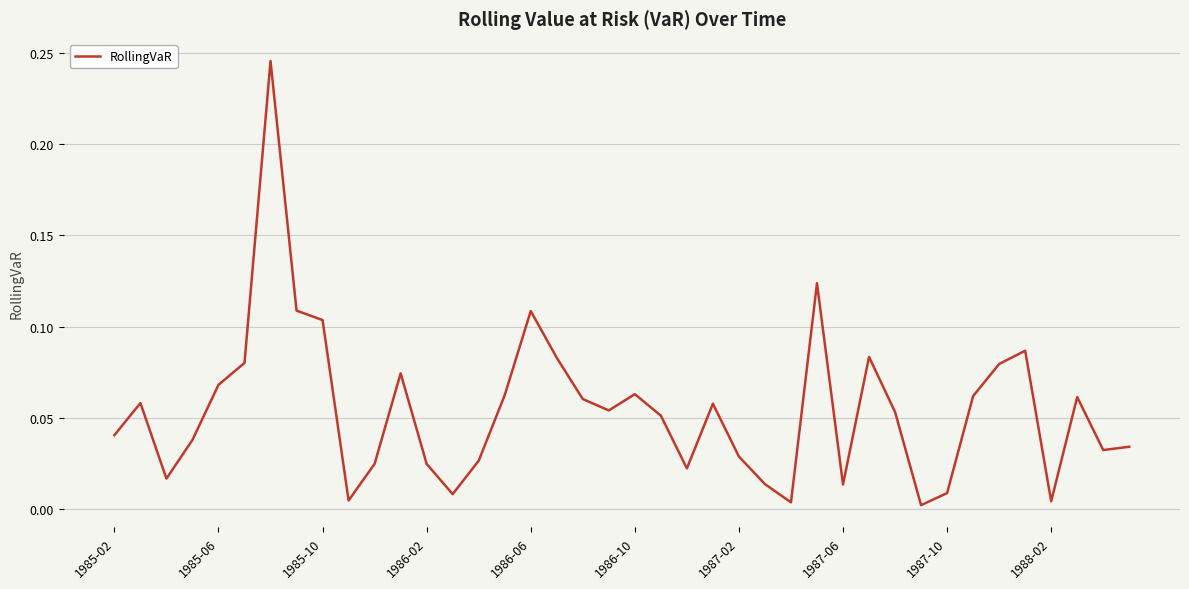

Reading left to right, extract all data points from this chart.

0.0	0.1	0.0	0.0	0.1	0.1	0.2	0.1	0.1	0.0	0.0	0.1	0.0	0.0	0.0	0.1	0.1	0.1	0.1	0.1	0.1	0.1	0.0	0.1	0.0	0.0	0.0	0.1	0.0	0.1	0.1	0.0	0.0	0.1	0.1	0.1	0.0	0.1	0.0	0.0